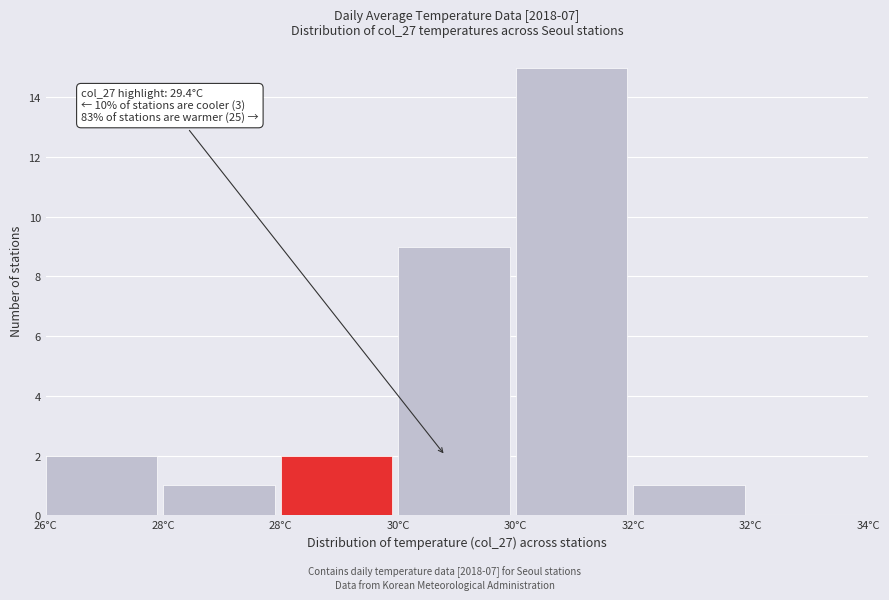

Are the bars horizontal?

No